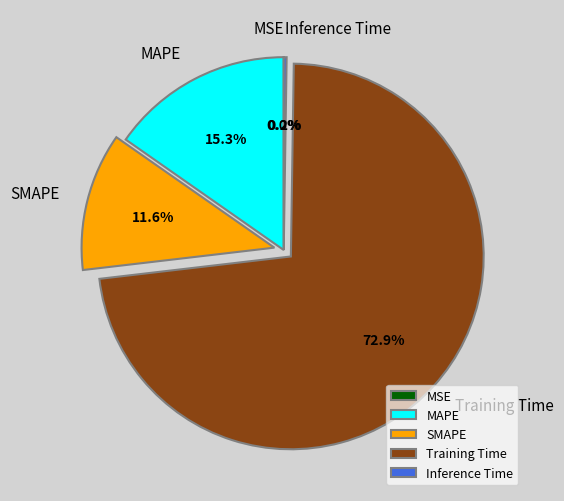

To the nearest percent, what is the average slice percentage?

20%